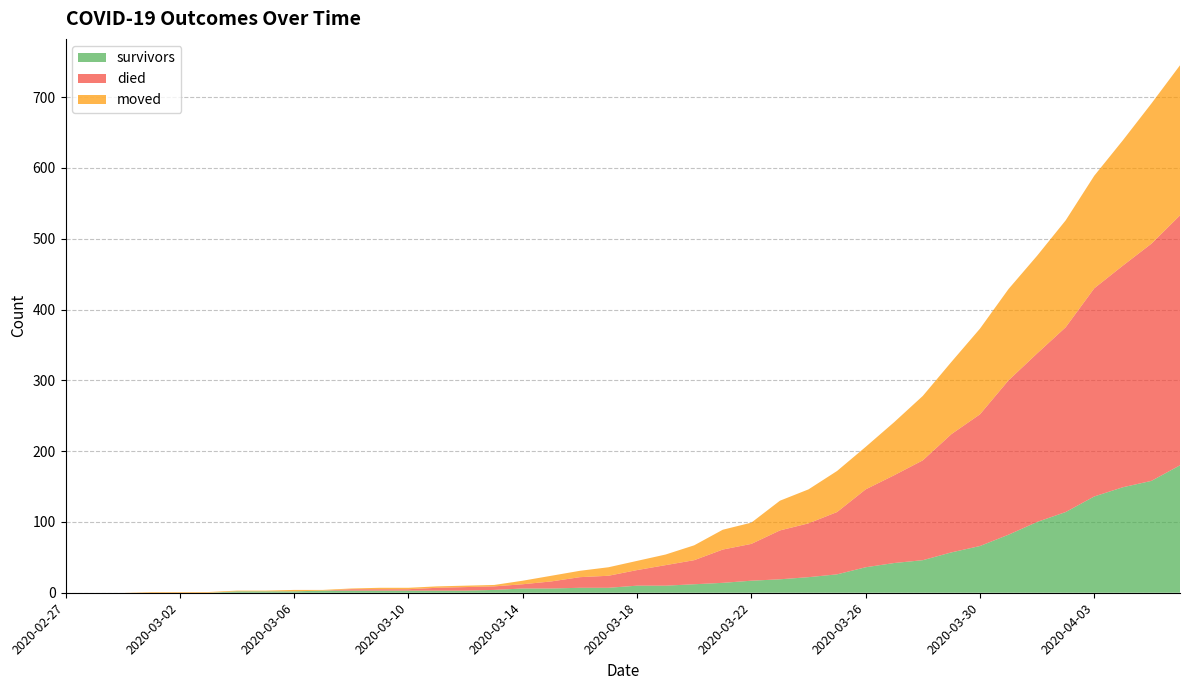

Reading right to left, transcribe all the data shown in this chart.

survivors: 180	158	149	136	114	100	82	66	57	46	42	36	26	22	19	17	14	12	10	10	7	7	6	6	4	3	3	3	3	3	3	2	2	2	0	0	0	0	0	0
died: 353	335	313	294	261	238	218	186	167	141	124	110	88	76	69	52	47	34	29	22	17	15	10	6	5	5	4	2	2	2	0	0	0	0	0	0	0	0	0	0
moved: 212	198	177	159	151	138	129	121	102	91	75	60	58	48	42	30	28	21	15	13	12	9	8	5	2	2	2	2	2	1	1	2	1	1	1	1	1	0	0	0